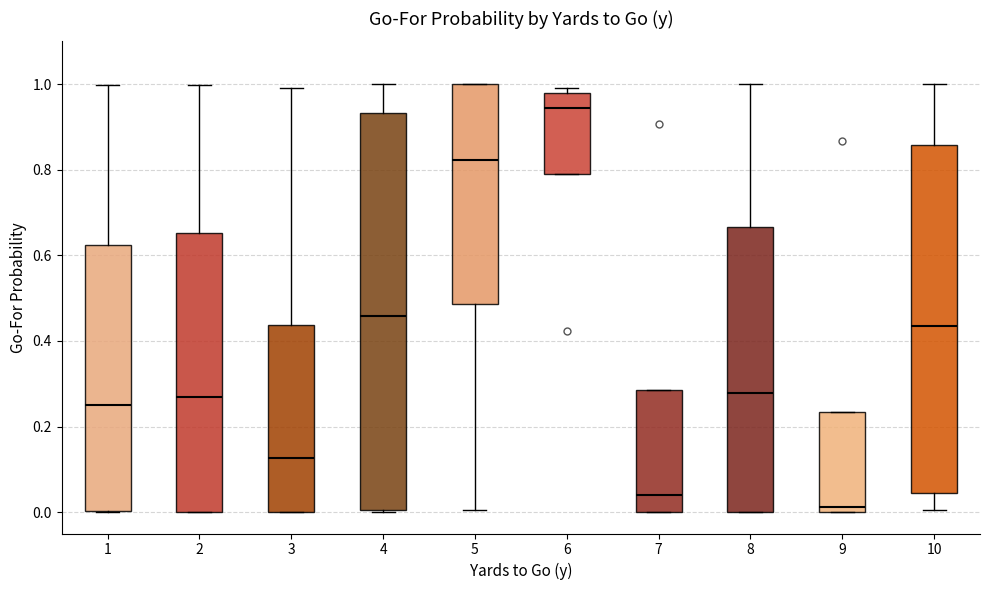

Reading left to right, transcribe this box plot: for each box, give where its median line is, the range the box spans, and where its two whiskers end, as read against the y-axis. The values are not printed on the chart, so give them approximately, as read against the axis.

1: median 0.26, box 0.00 to 0.62, whiskers 0.00 to 1.00
2: median 0.26, box 0.00 to 0.66, whiskers 0.00 to 1.00
3: median 0.12, box 0.00 to 0.44, whiskers 0.00 to 1.00
4: median 0.46, box 0.00 to 0.94, whiskers 0.00 to 1.00
5: median 0.82, box 0.48 to 1.00, whiskers 0.00 to 1.00
6: median 0.94, box 0.80 to 0.98, whiskers 0.80 to 1.00
7: median 0.04, box 0.00 to 0.28, whiskers 0.00 to 0.28
8: median 0.28, box 0.00 to 0.66, whiskers 0.00 to 1.00
9: median 0.02, box 0.00 to 0.24, whiskers 0.00 to 0.24
10: median 0.44, box 0.04 to 0.86, whiskers 0.00 to 1.00